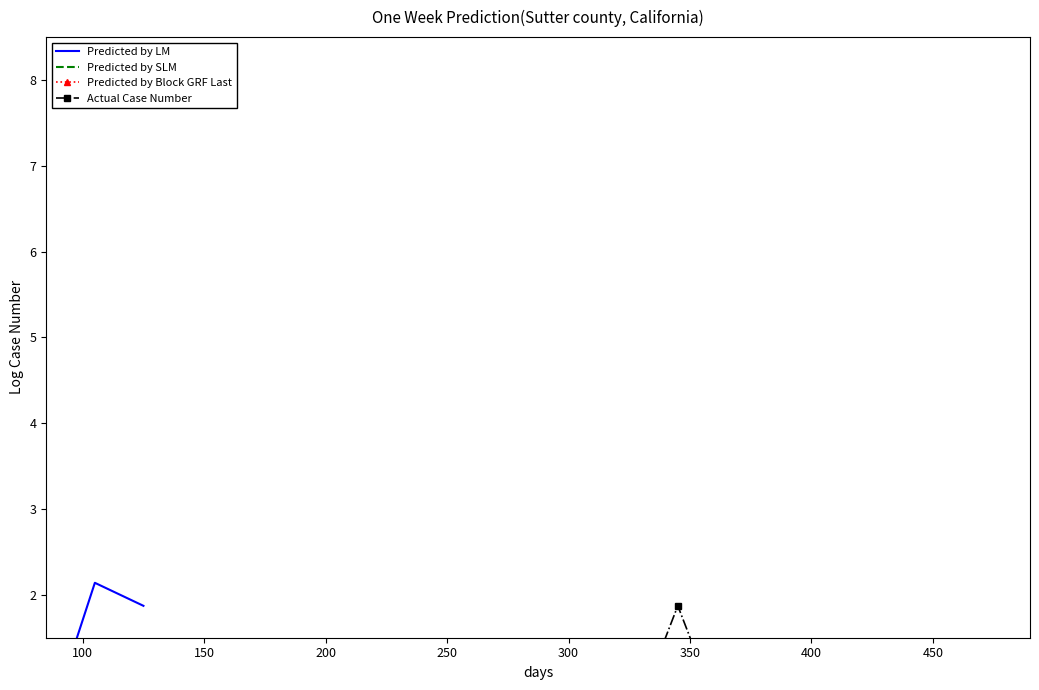

Is this an area chart (filled region under the line)?

No